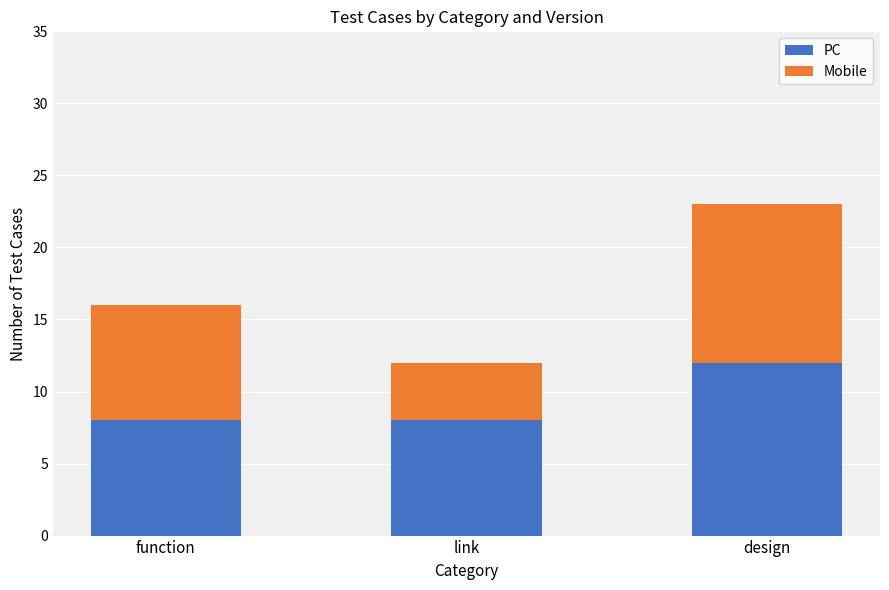

What is the approximate value of PC at design?

12